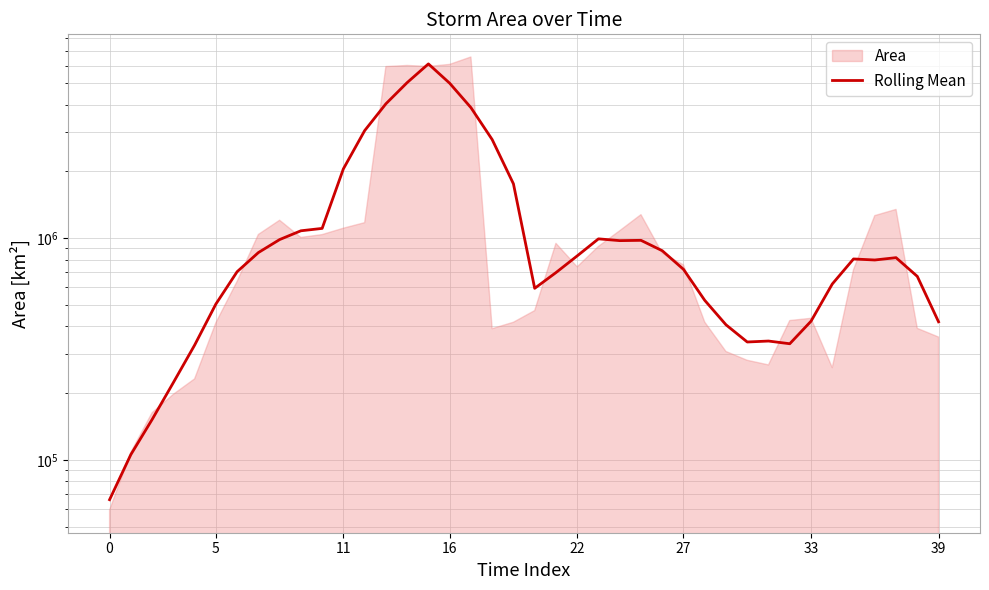

What is the sum of all values?

52989250